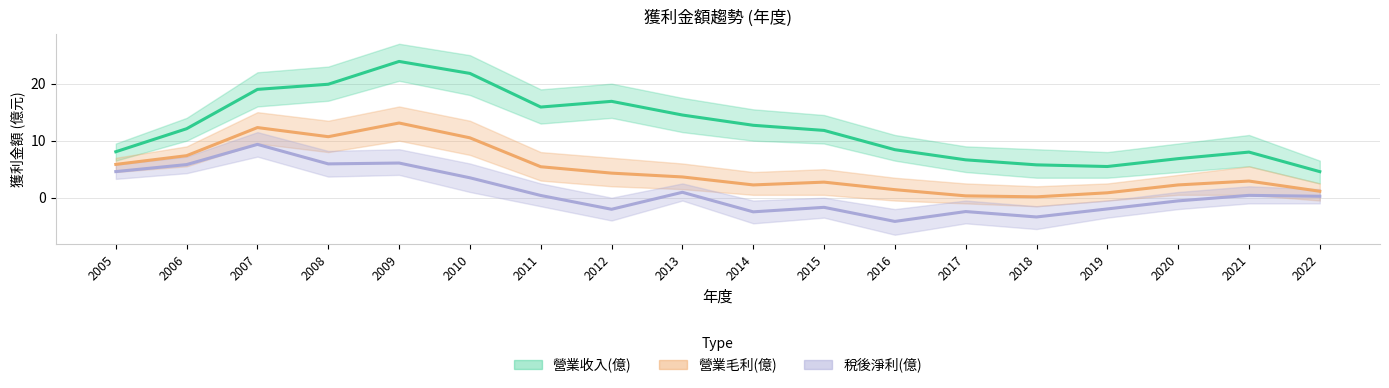

True or false: 營業毛利(億) and 營業收入(億) cross at least once.

False